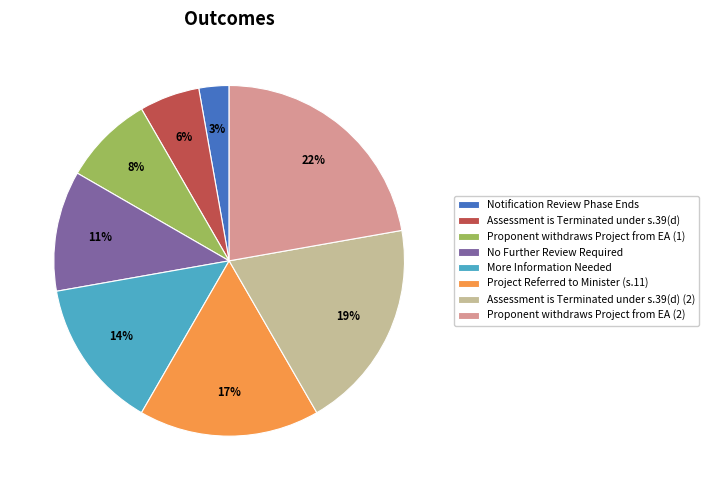

How many segments does this pie chart have?

8